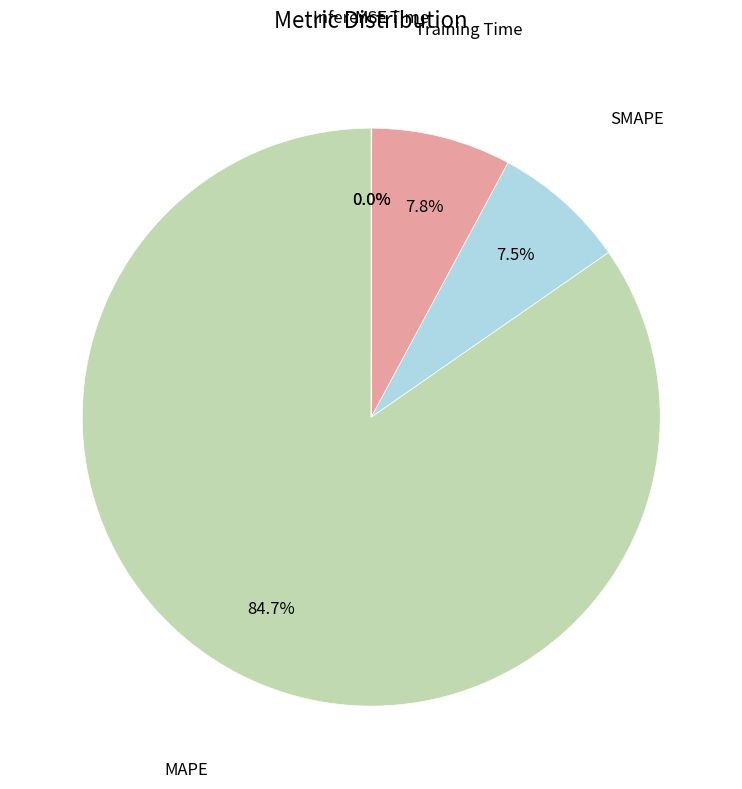

What is the smallest slice in the pie chart?

MSE